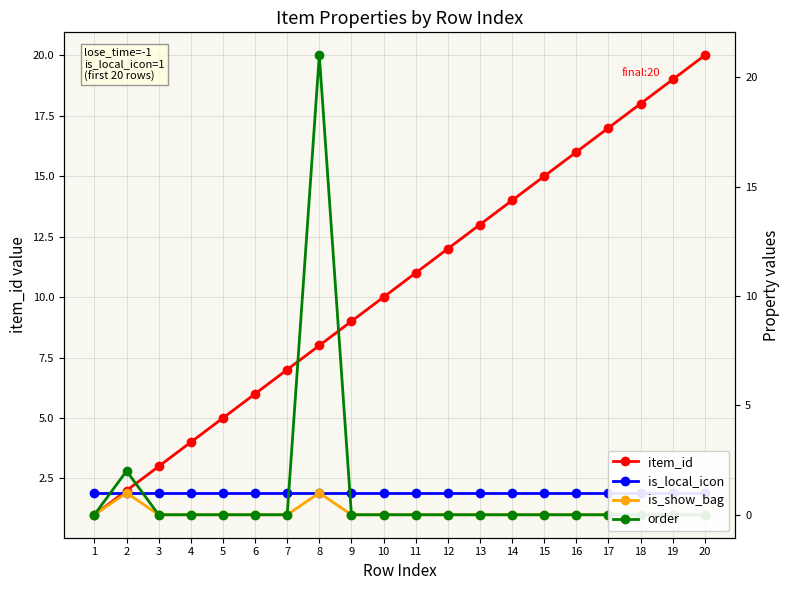

What is the total value across all series at 7?

8